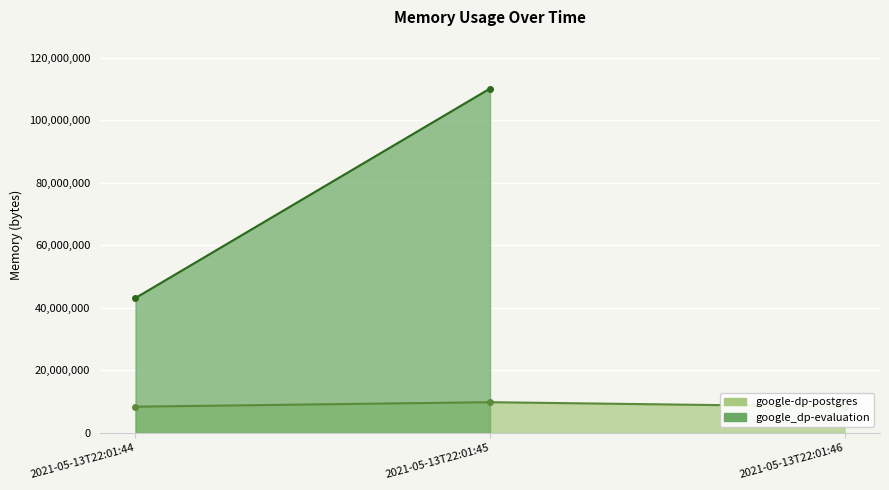

Which category has the lowest value across all series?

2021-05-13T22:01:44